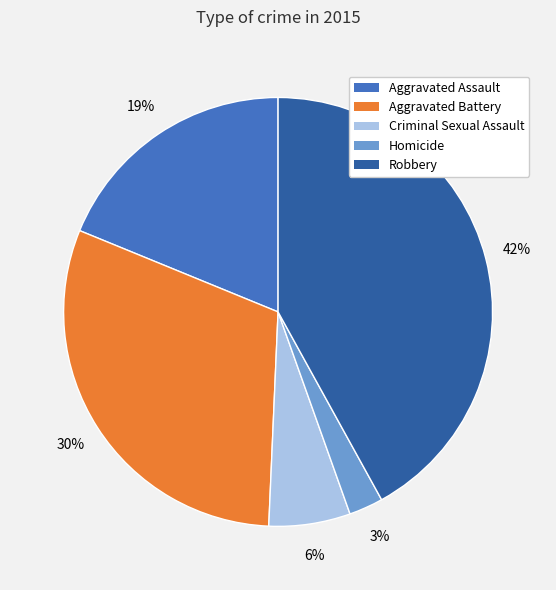

True or false: Robbery accounts for 57% of the total.

False